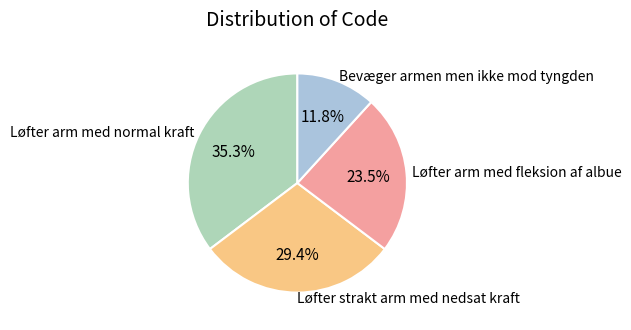

Is there any slice that represents more than half of the pie?

No